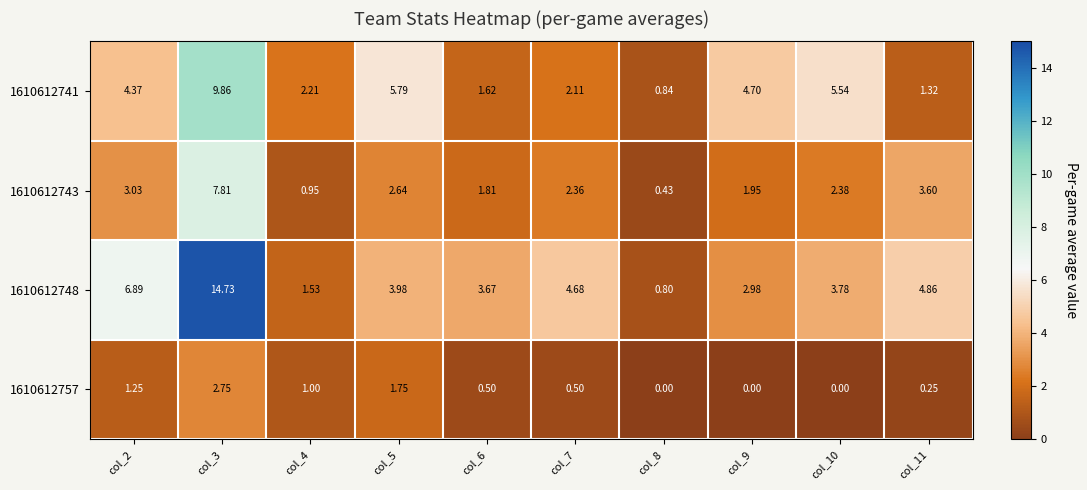

Is the value of 1610612748 at col_2 greater than the value of 1610612741 at col_8?

Yes